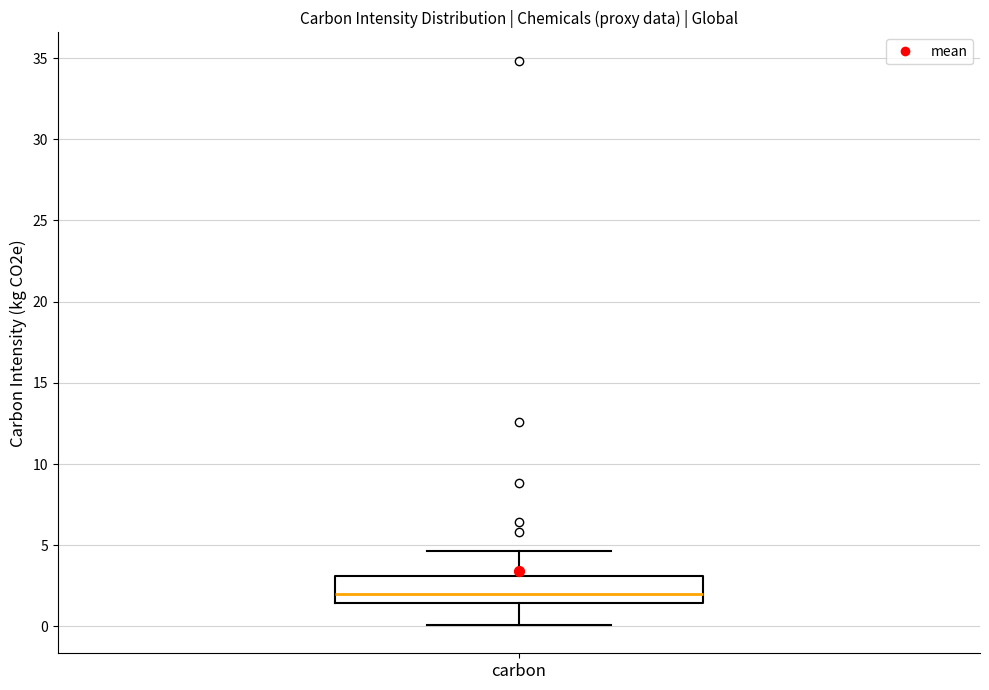

Transcribe this box plot: give where the median line is, the range the box spans, and where the two whiskers end, as read against the y-axis. The values are not printed on the chart, so give them approximately, as read against the axis.

median 2.0, box 1.5 to 3.0, whiskers 0.0 to 4.5